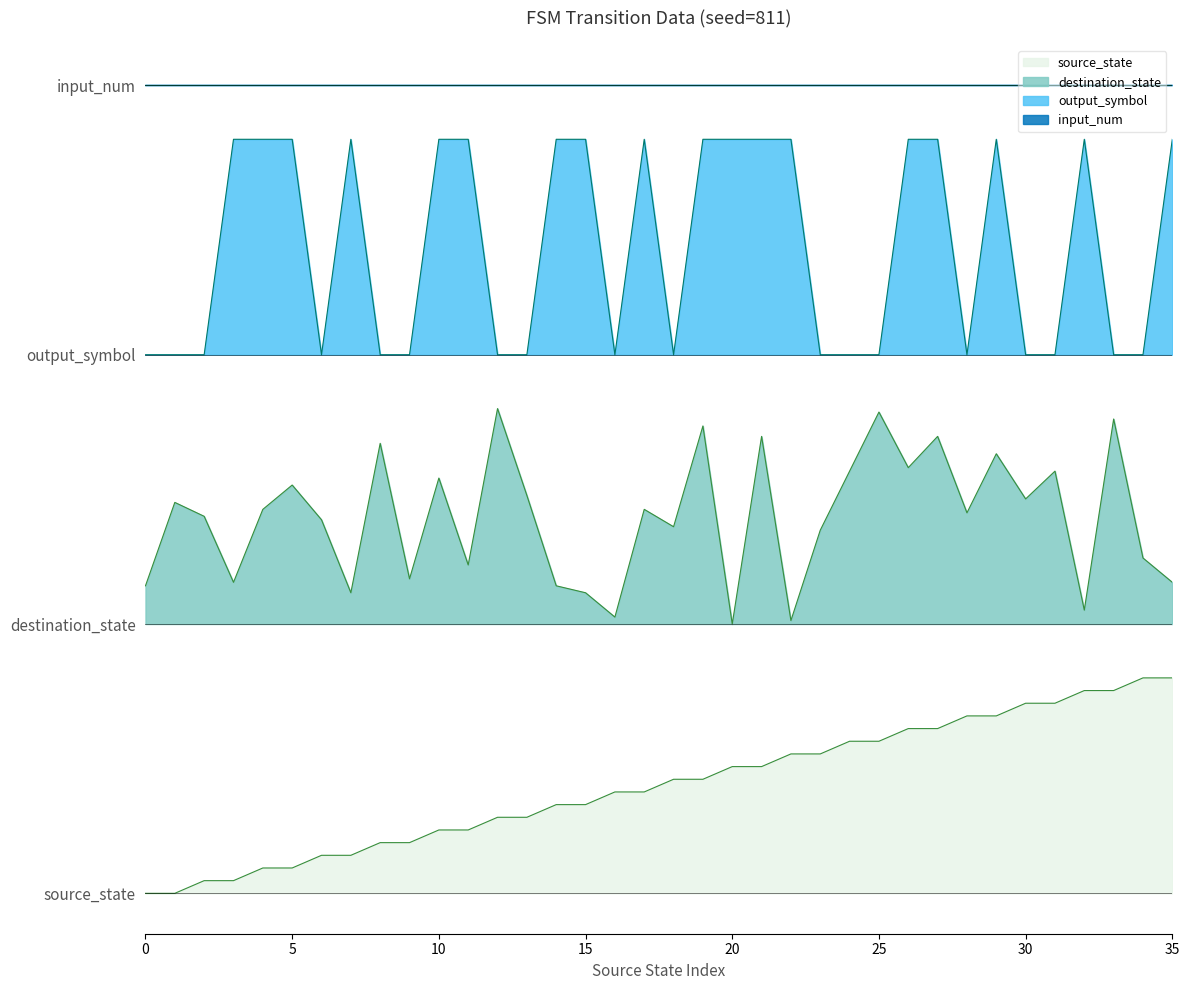

At how many categories does at least one series exceed 46?

36